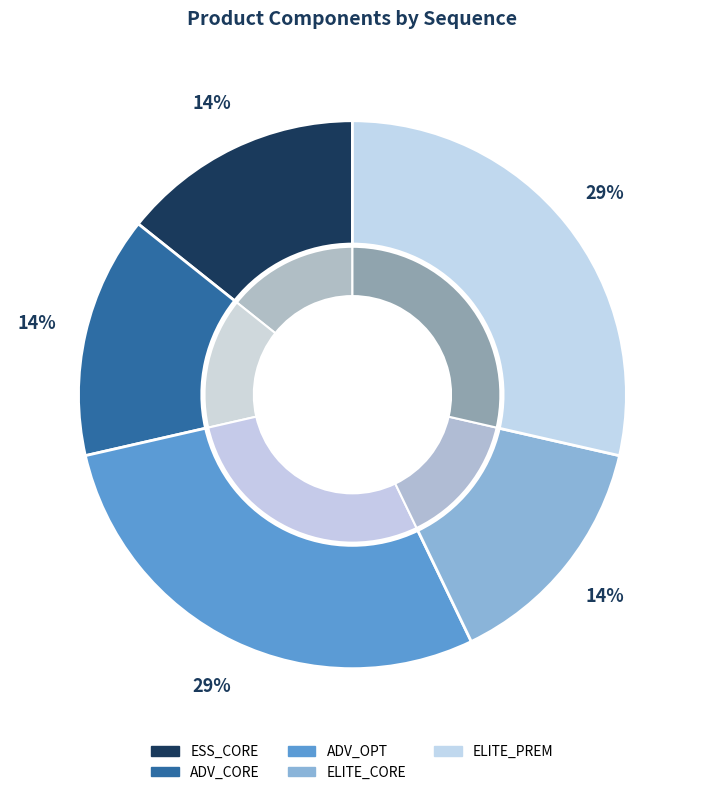

To the nearest percent, what portion does ADV_CORE represent?

14%